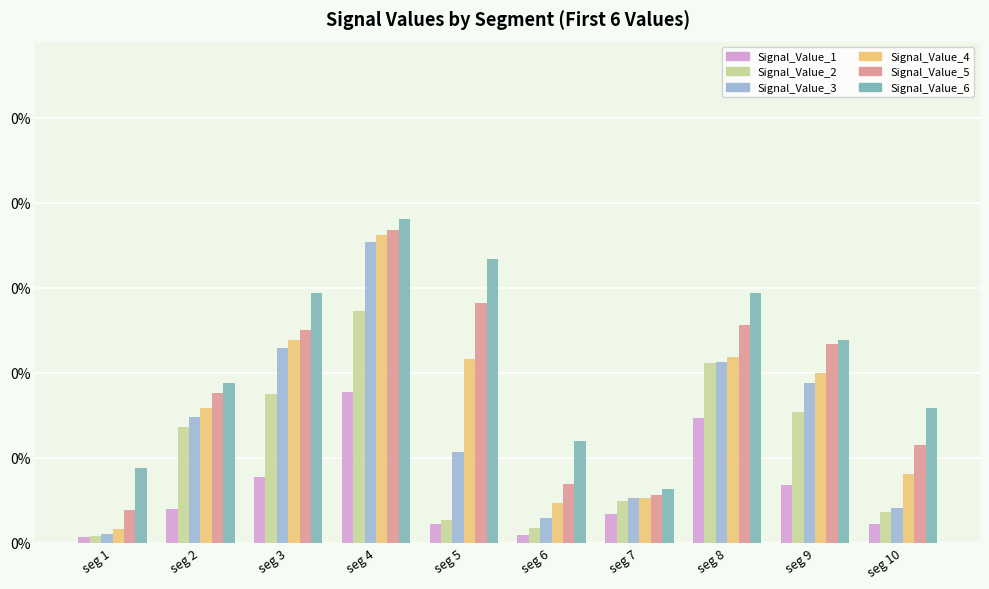

Which series has the widest spread of values?

Signal_Value_4